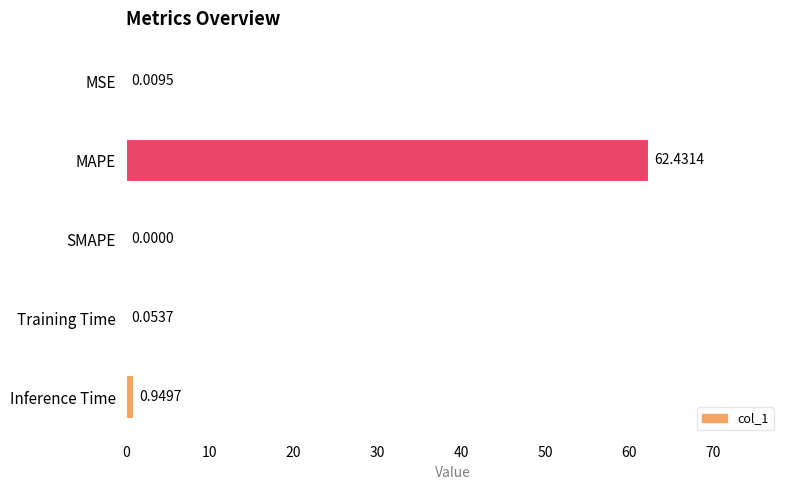

At which label is the value closest to 31?

Inference Time